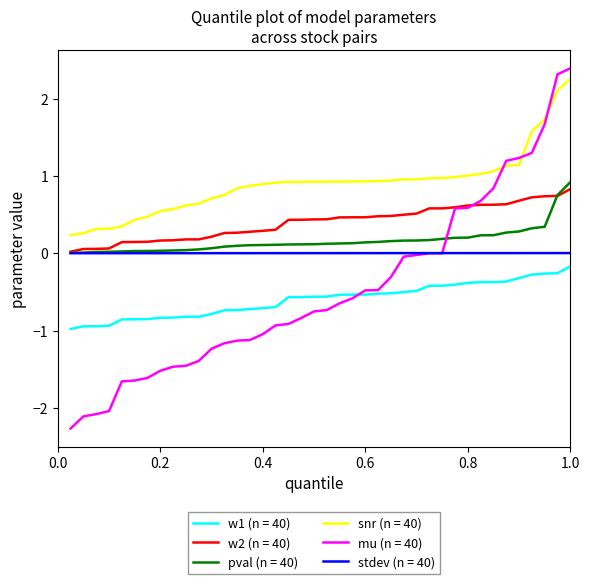

True or false: w1 (n = 40) and snr (n = 40) intersect in this chart.

False